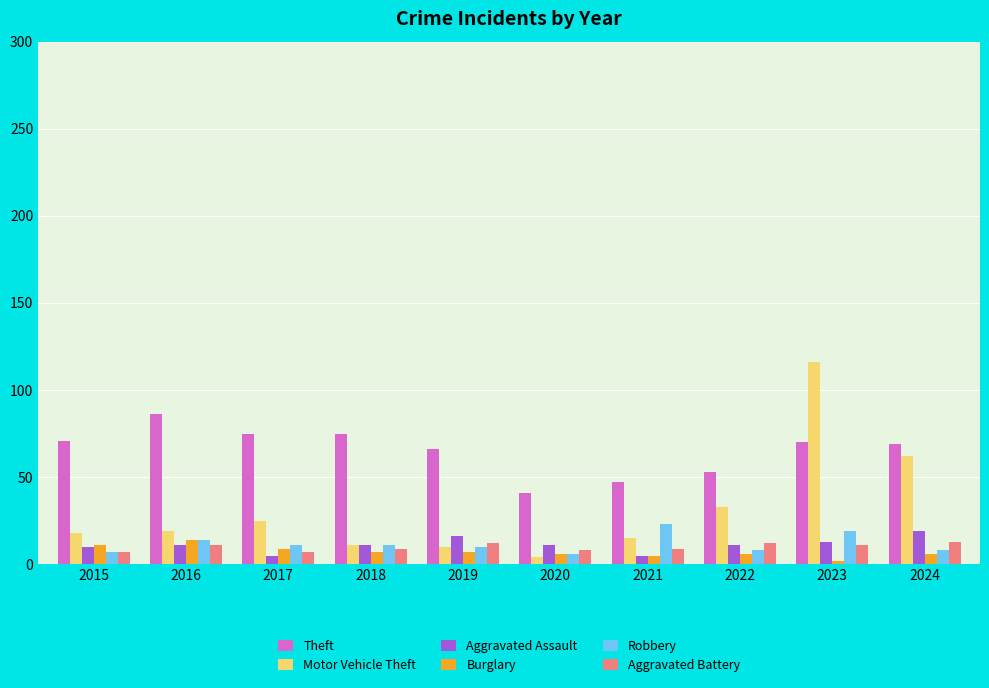

What is the maximum value shown in the chart?

116